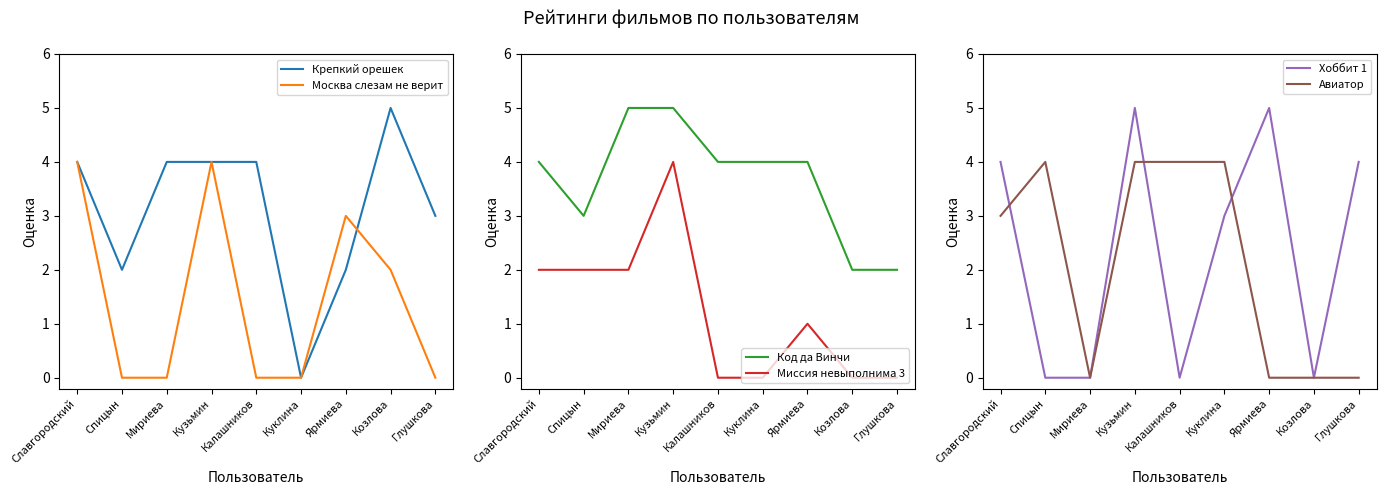

What is the sum of the Хоббит 1 values at Ярмиева and Куклина?

8